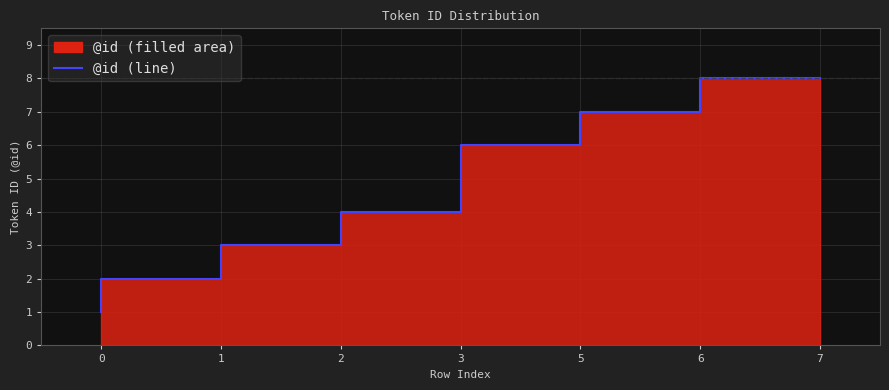

Reading left to right, transcribe all the data shown in this chart.

0=1	1=2	2=3	3=4	5=6	6=7	7=8